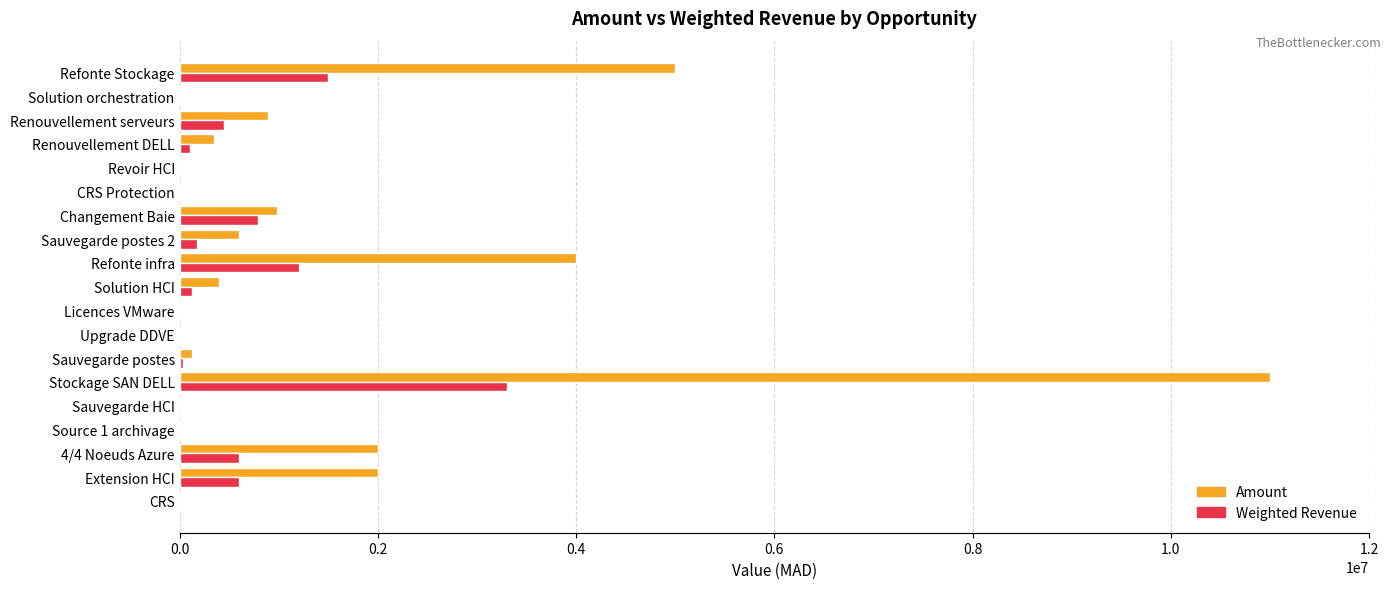

The Amount series shows 11000000 at Stockage SAN DELL. True or false?

True